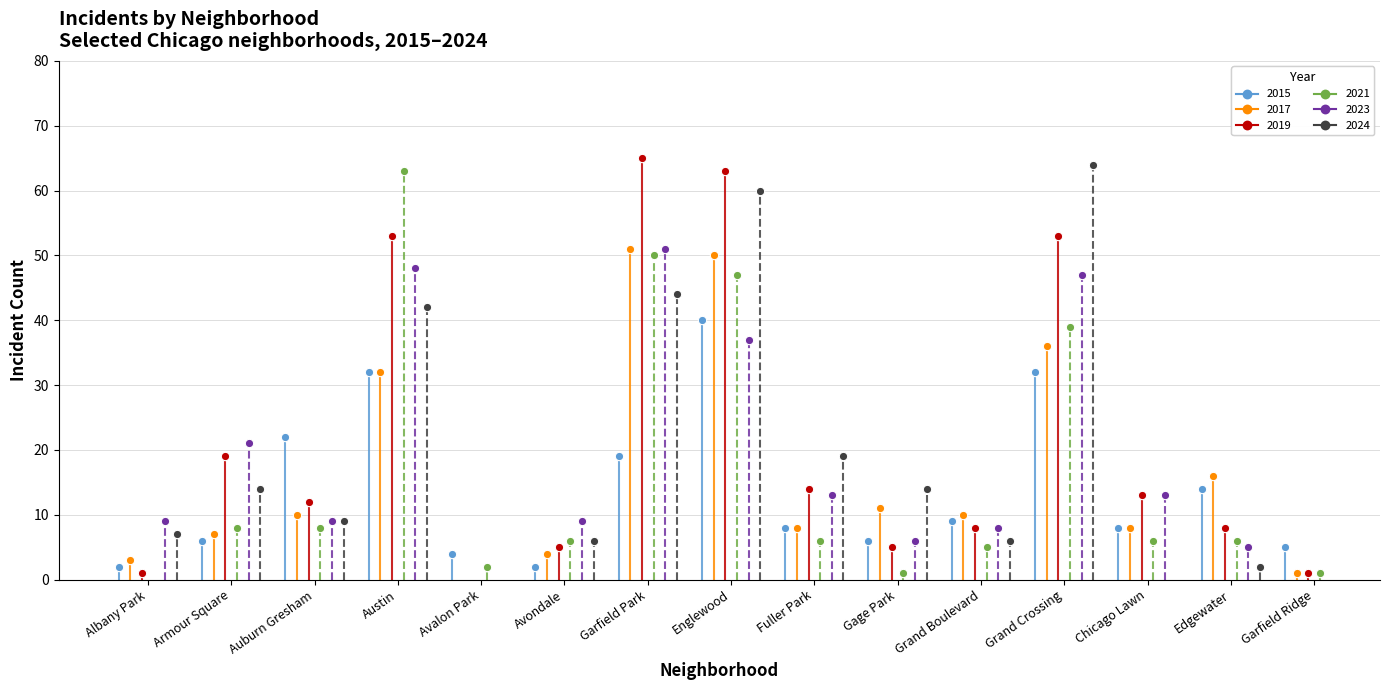

How many values in the 2015 series exceed 8?

7